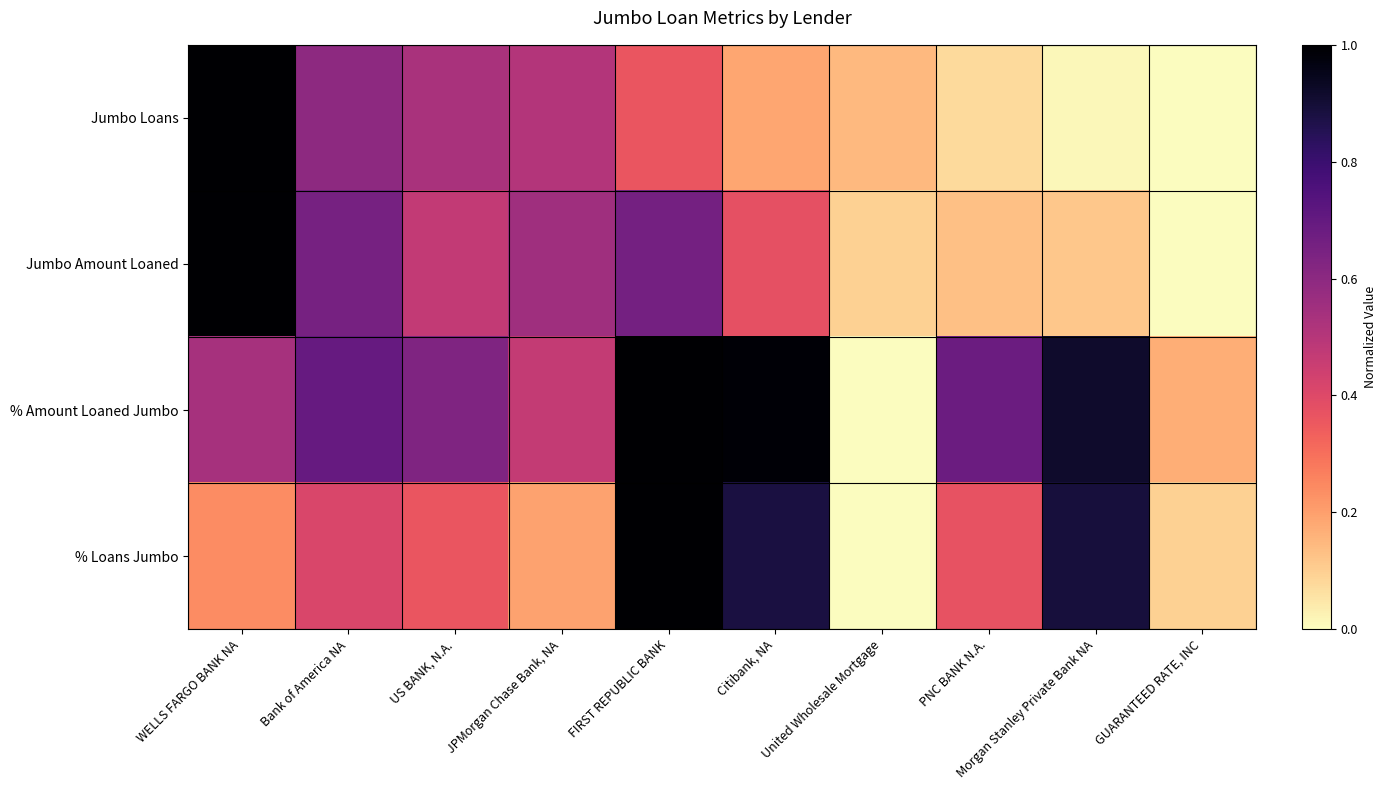

Rank the series by their maximum value, from highest to lowest.

Jumbo Loans, Jumbo Amount Loaned, % Amount Loaned Jumbo, % Loans Jumbo